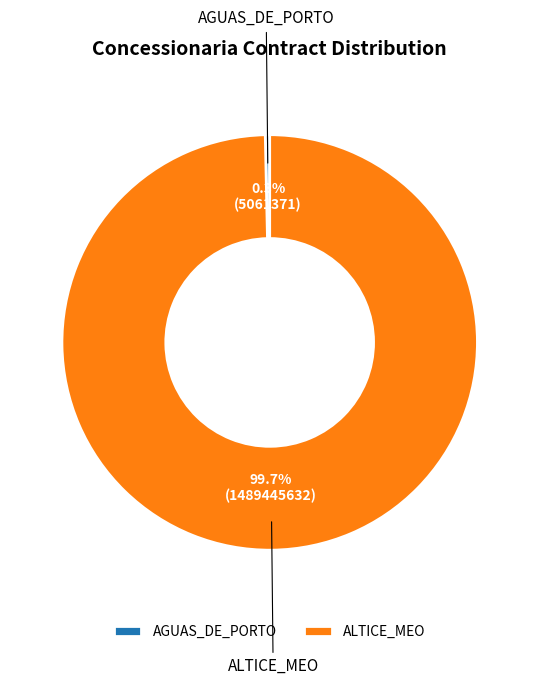

To the nearest percent, what is the average slice percentage?

50%